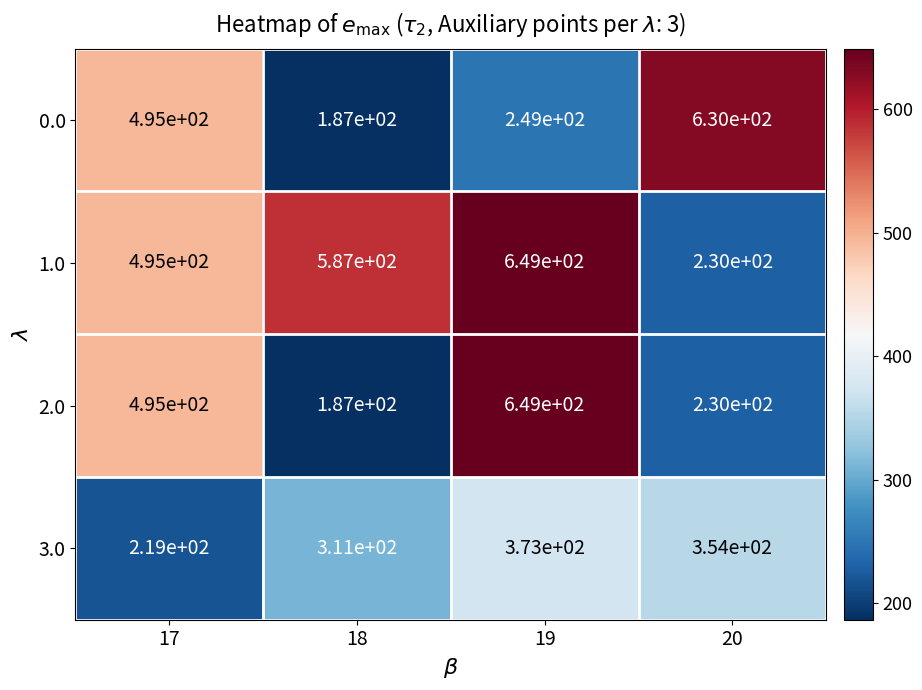

True or false: 1.0 has a value of 649 at 19.

True